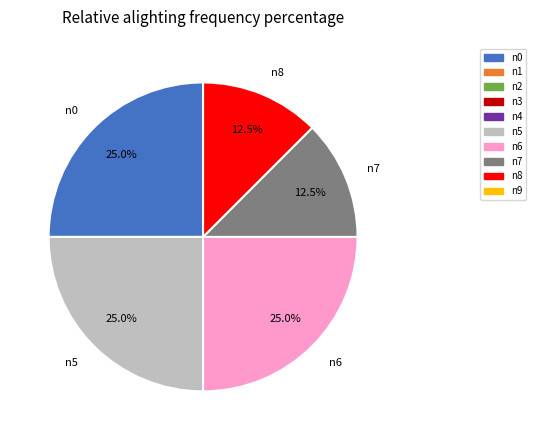

Does n8 account for over 50% of the chart?

No